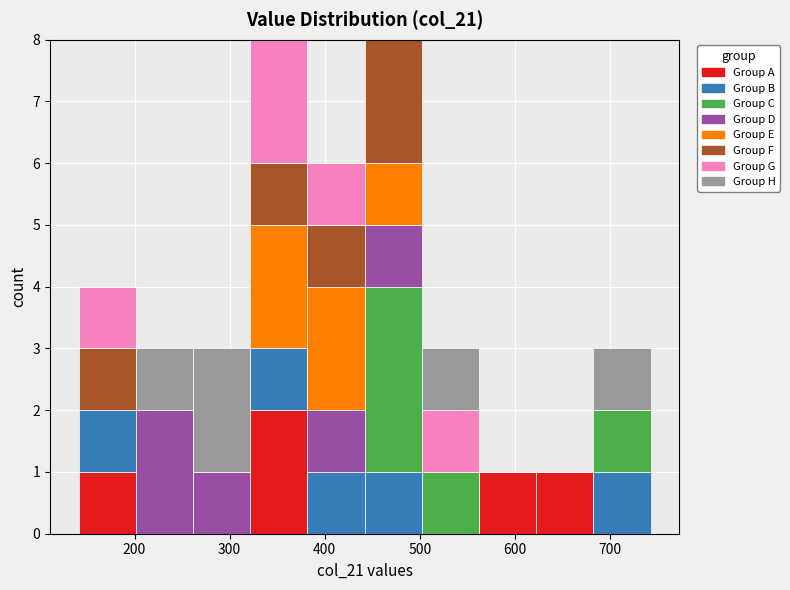

Reading left to right, list every stacked bar in this chart as the range it spans on the x-axis followed by its total height. Neither the bar edges nor the heights are printed on the chart, so give them approximately, as read against the axes.

140 to 200: 4
200 to 260: 3
260 to 320: 3
320 to 380: 8
380 to 440: 6
440 to 500: 8
500 to 560: 3
560 to 620: 1
620 to 680: 1
680 to 740: 3